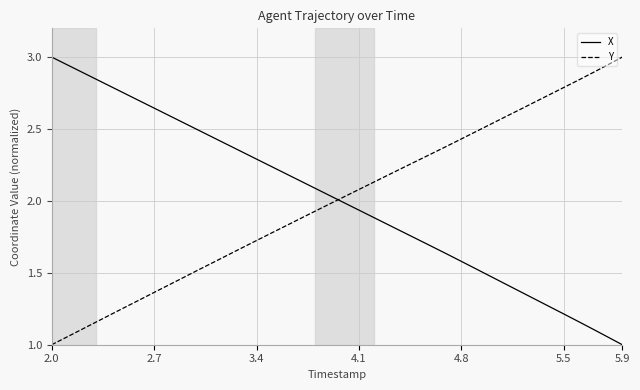

What is the minimum value shown in the chart?

1.0